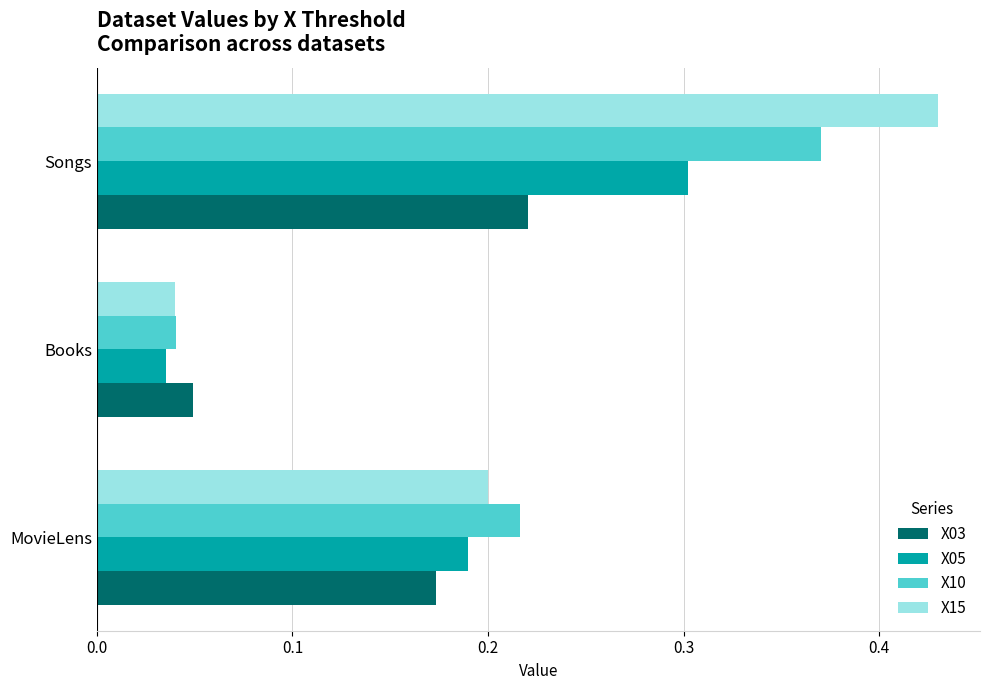

What is the sum of all X15 values?

0.7